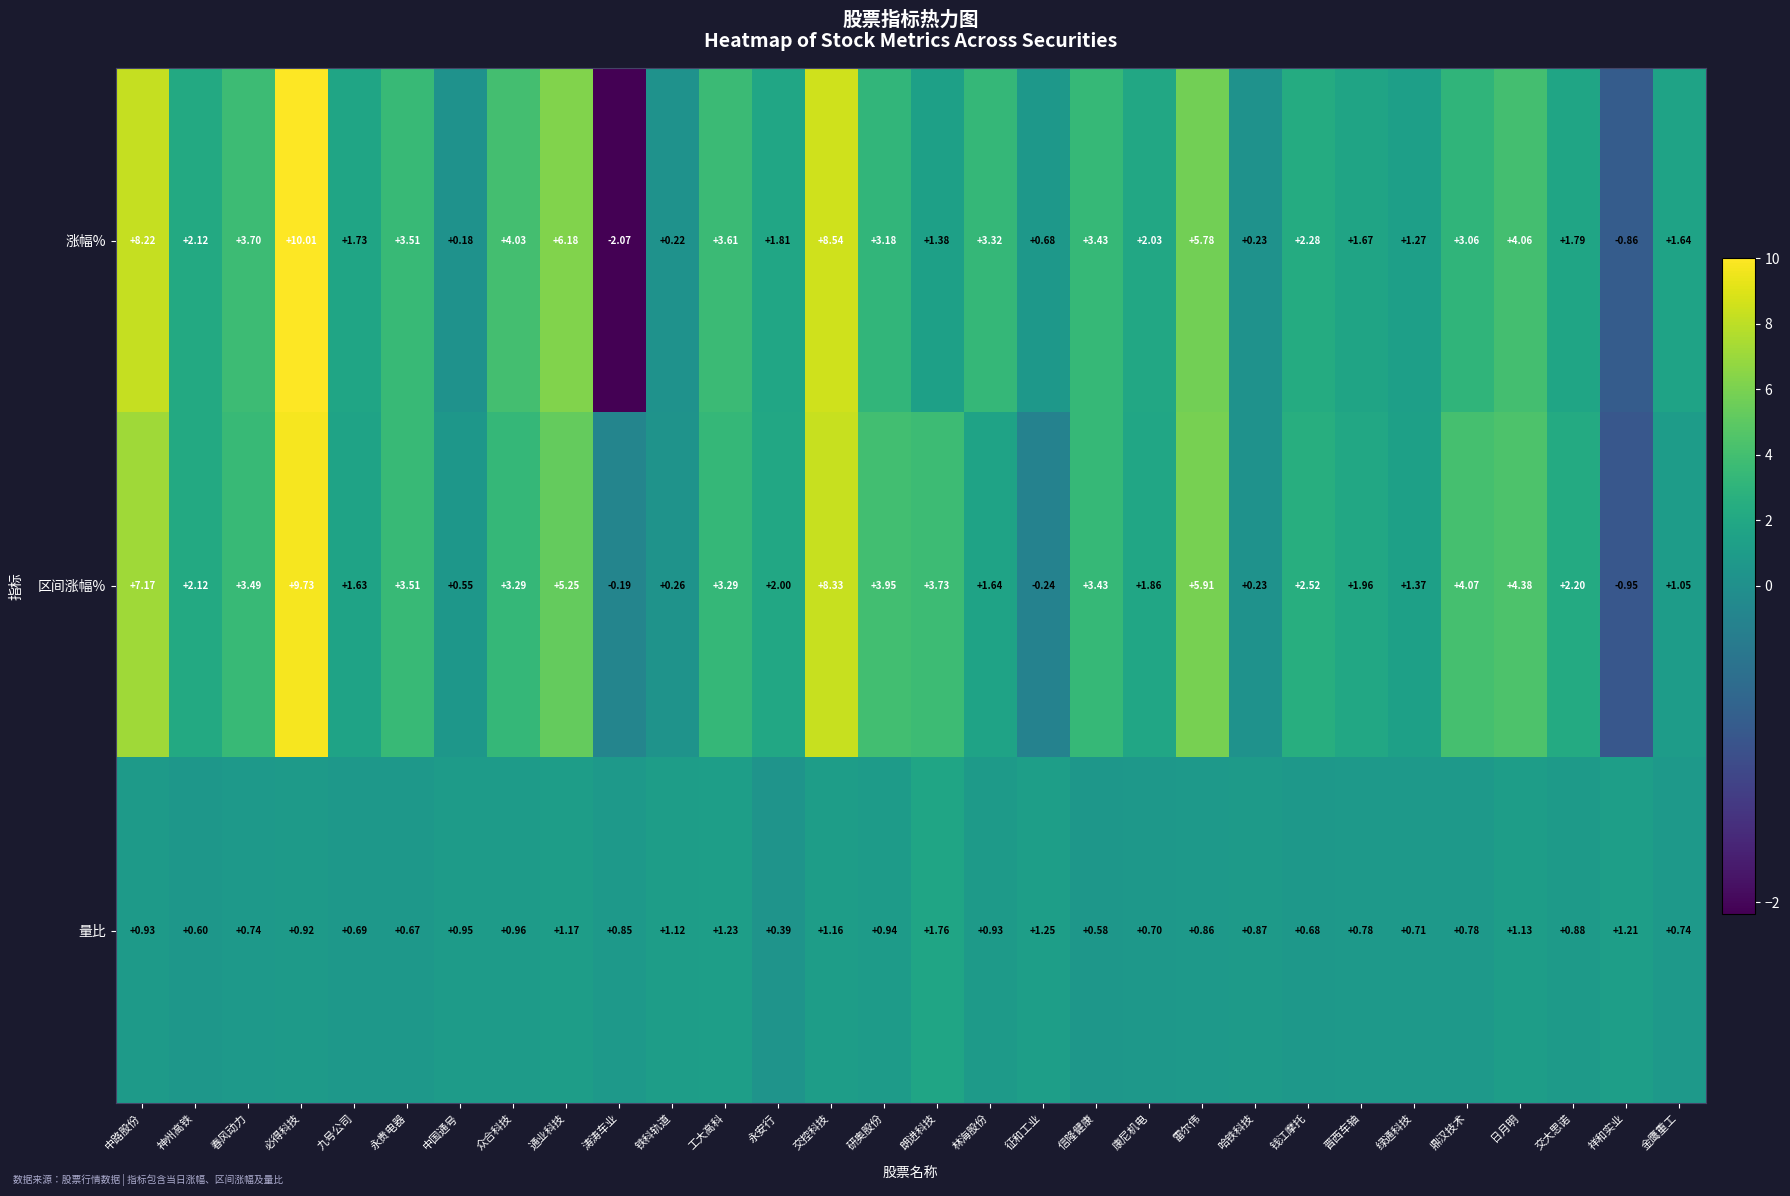

Rank the series at 春风动力 from lowest to highest value.

量比, 区间涨幅%, 涨幅%